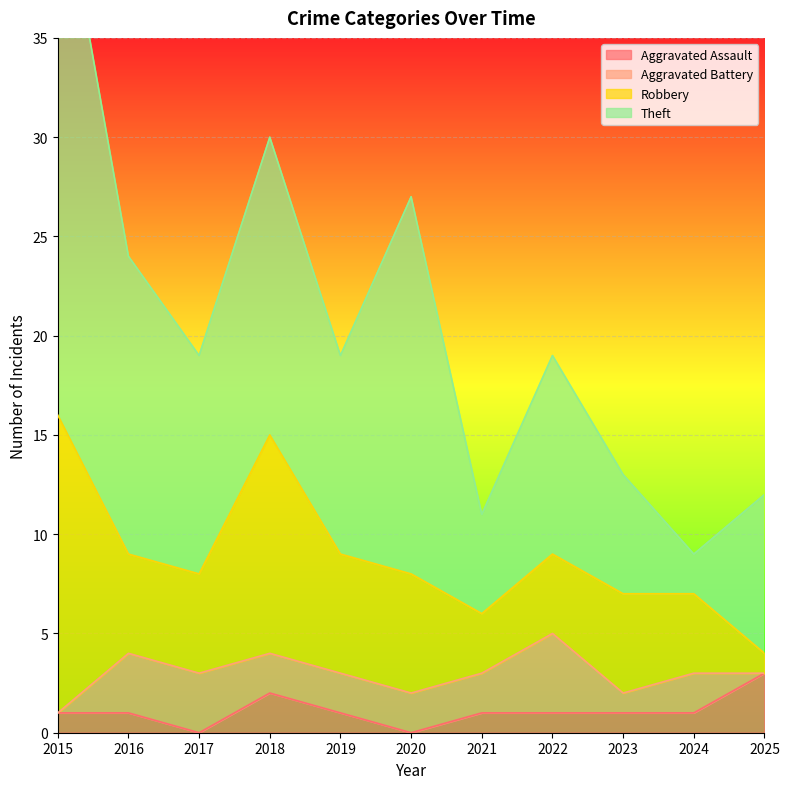

What is the difference between the Theft values at 2022 and 2024?

8